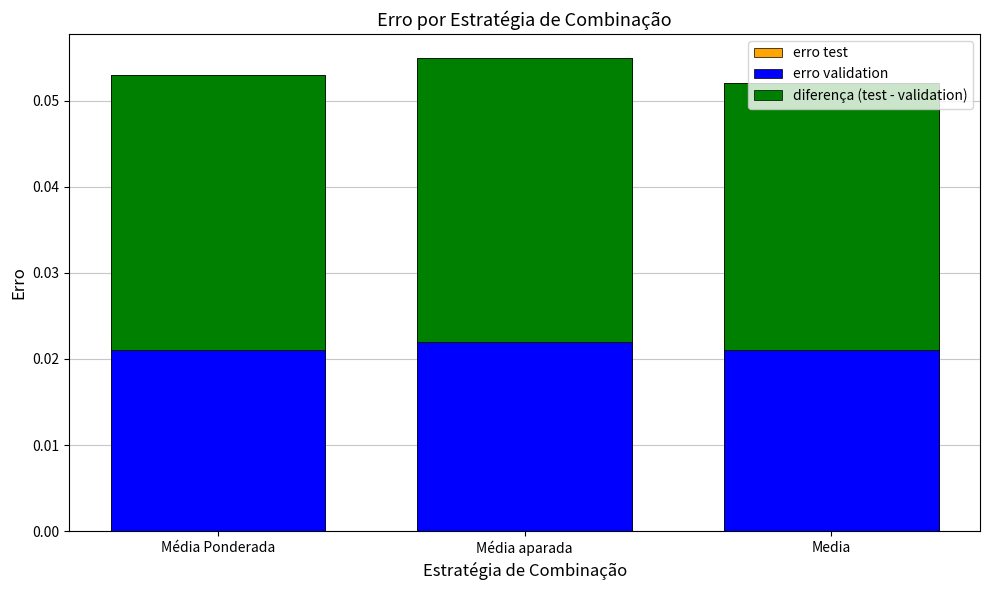

Which series has the largest total across all categories?

erro test